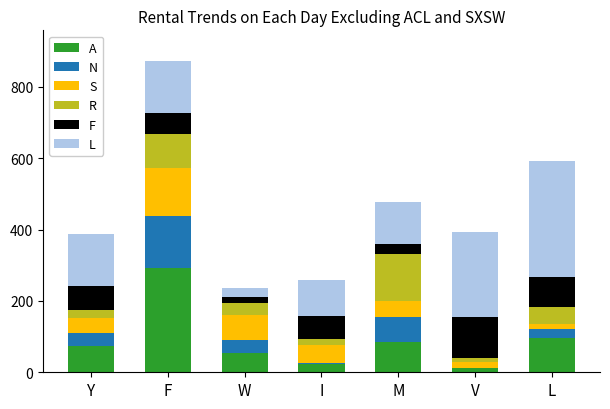

Which category has the highest value in the A series?

F